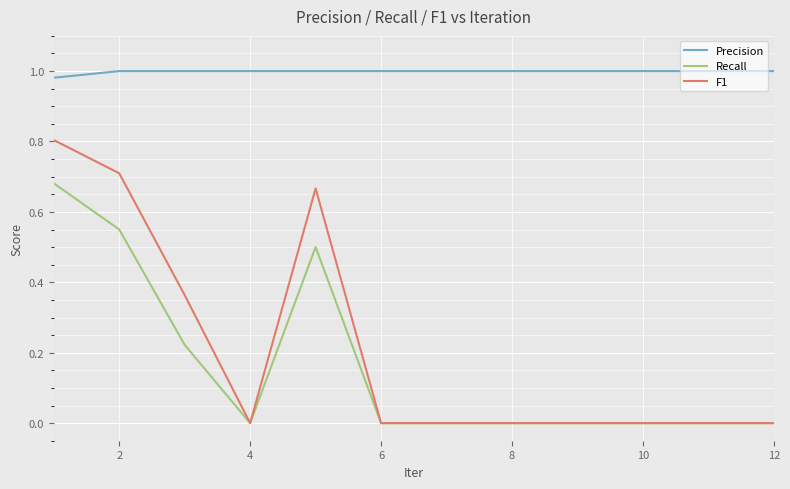

What are all the series names shown in the legend?

Precision, Recall, F1